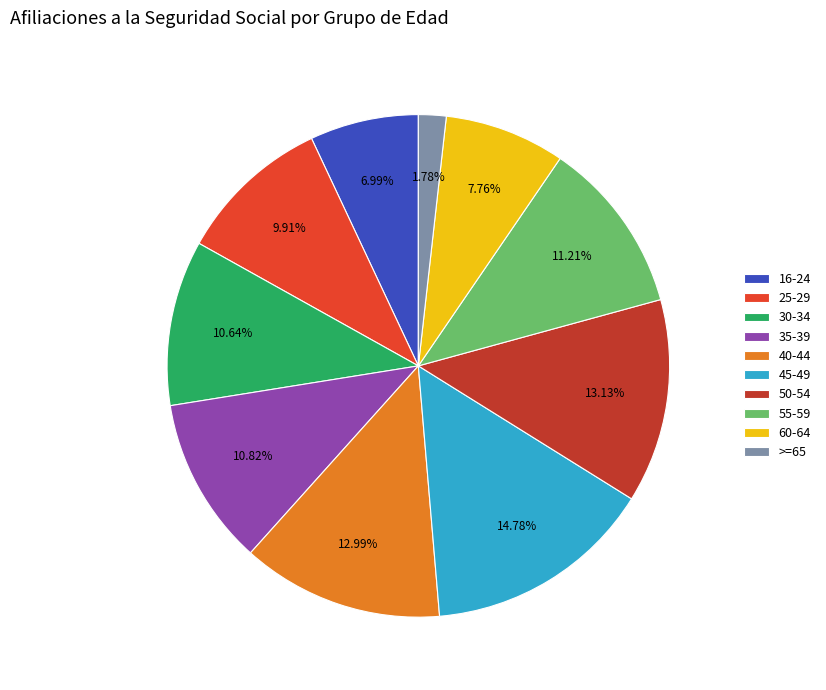

Which category has the biggest portion of the pie?

45-49